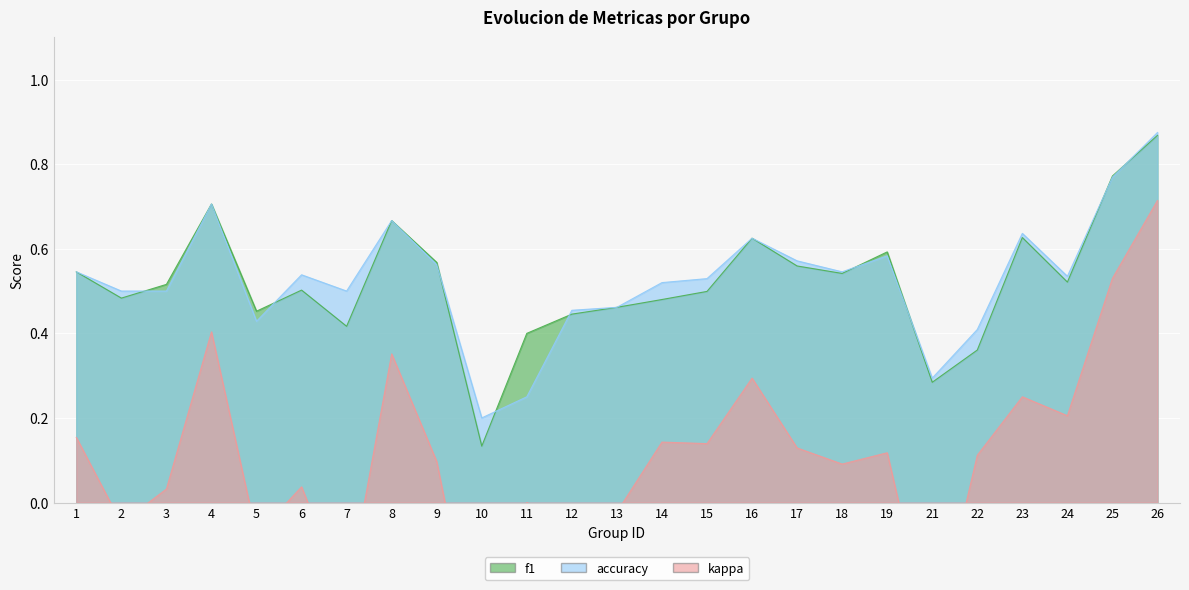

What is the value of the kappa point at the 17th from the left?

0.1